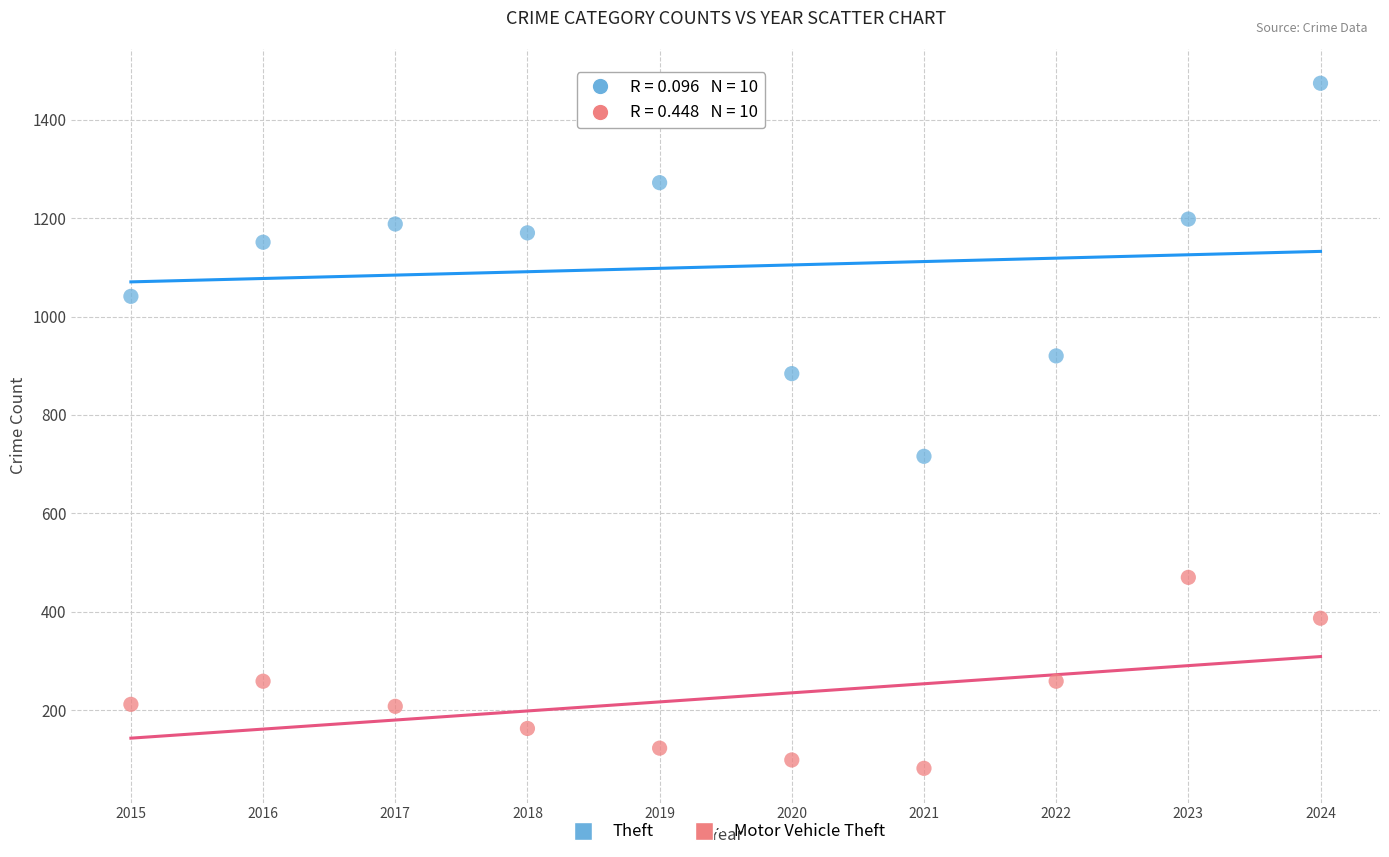

Across all series, what Y value is closest to 778?

716